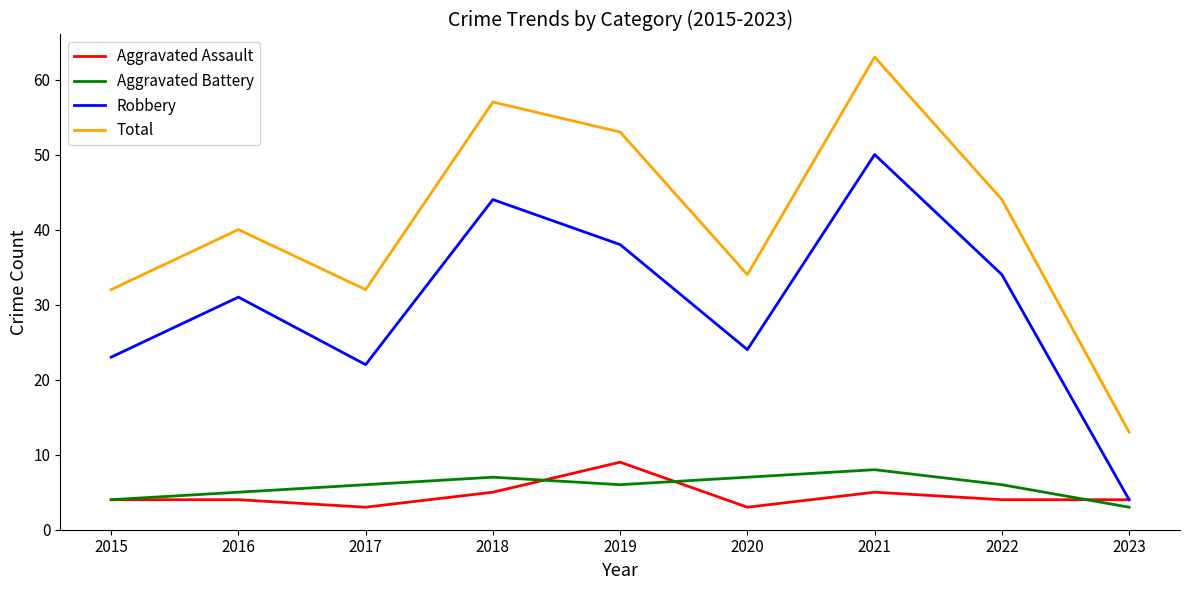

How many lines are shown in the chart?

4